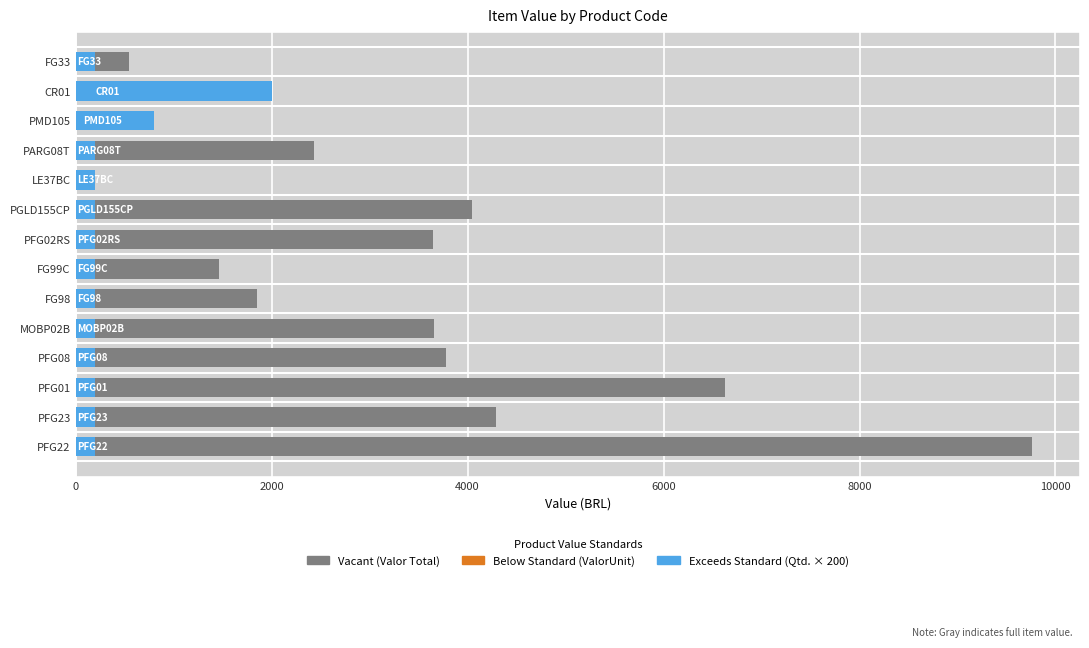

What is the value of the ValorUnit (Unit Price) bar at the 4th from the left?

1.0